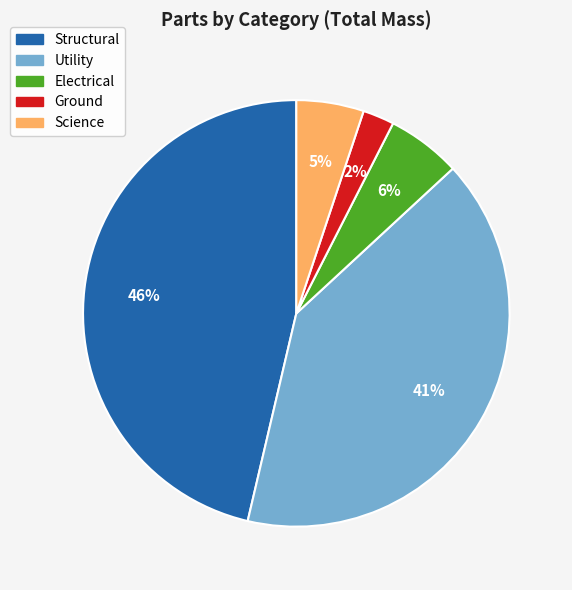

Is it true that Ground is 2% of the pie?

True